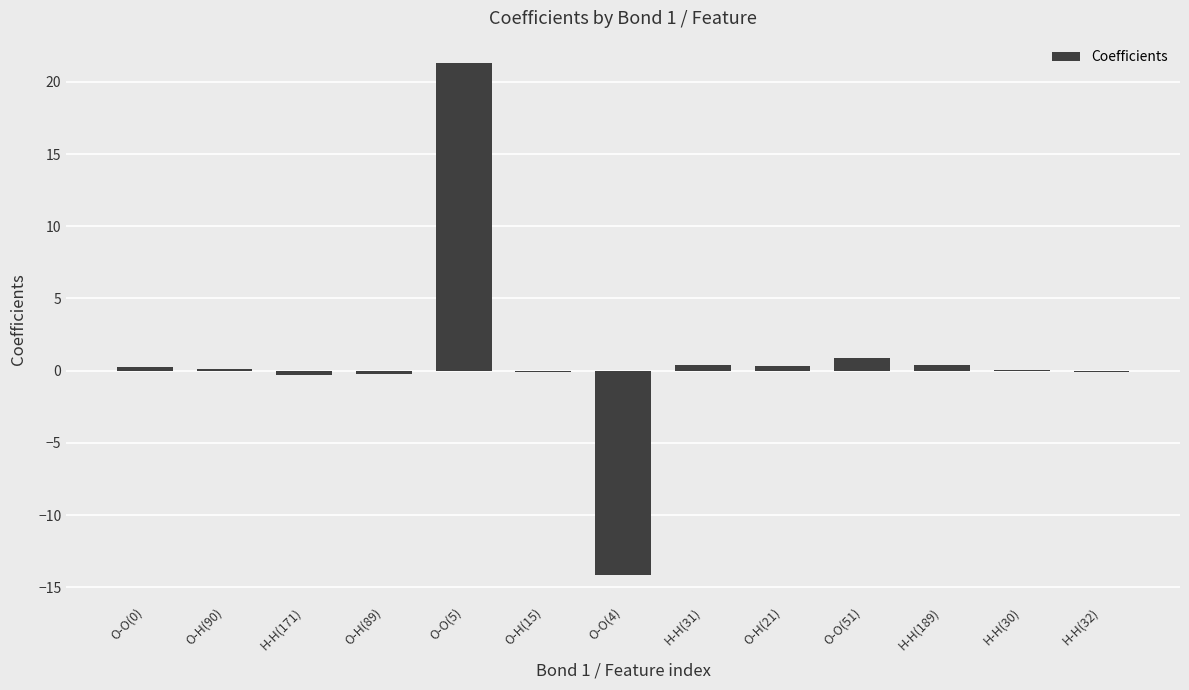

True or false: the data shows 0.9 at O-O(51).

True